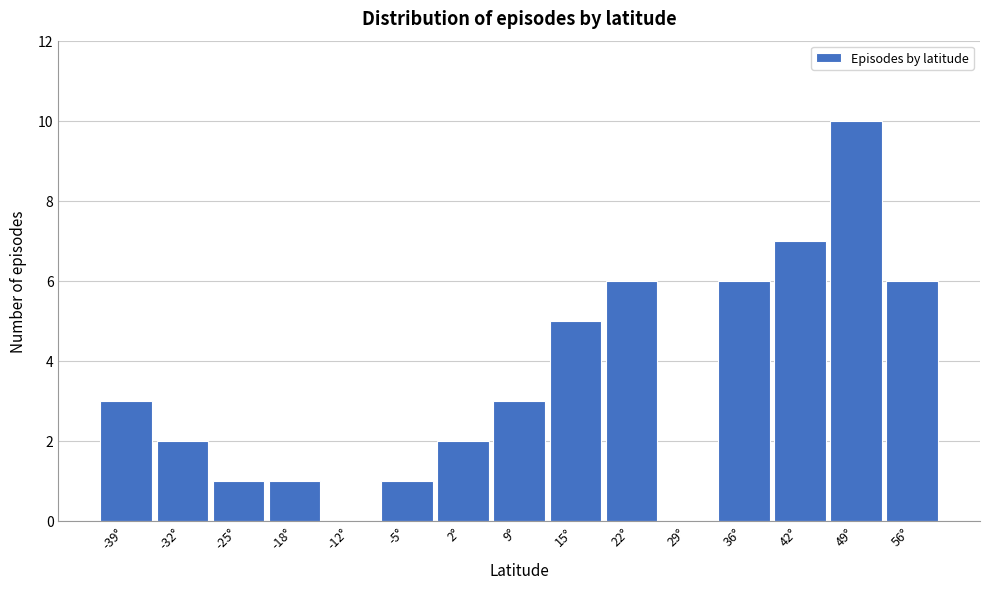

Reading left to right, list every bar in this chart as the range it spans on the x-axis followed by its height. Neither the bar edges nor the heights are printed on the chart, so give them approximately, as read against the axes.

-42 to -35: 3
-35 to -28: 2
-28 to -22: 1
-22 to -15: 1
-15 to -8: 0
-8 to -1: 1
-1 to 5: 2
5 to 12: 3
12 to 19: 5
19 to 26: 6
26 to 32: 0
32 to 39: 6
39 to 46: 7
46 to 53: 10
53 to 59: 6